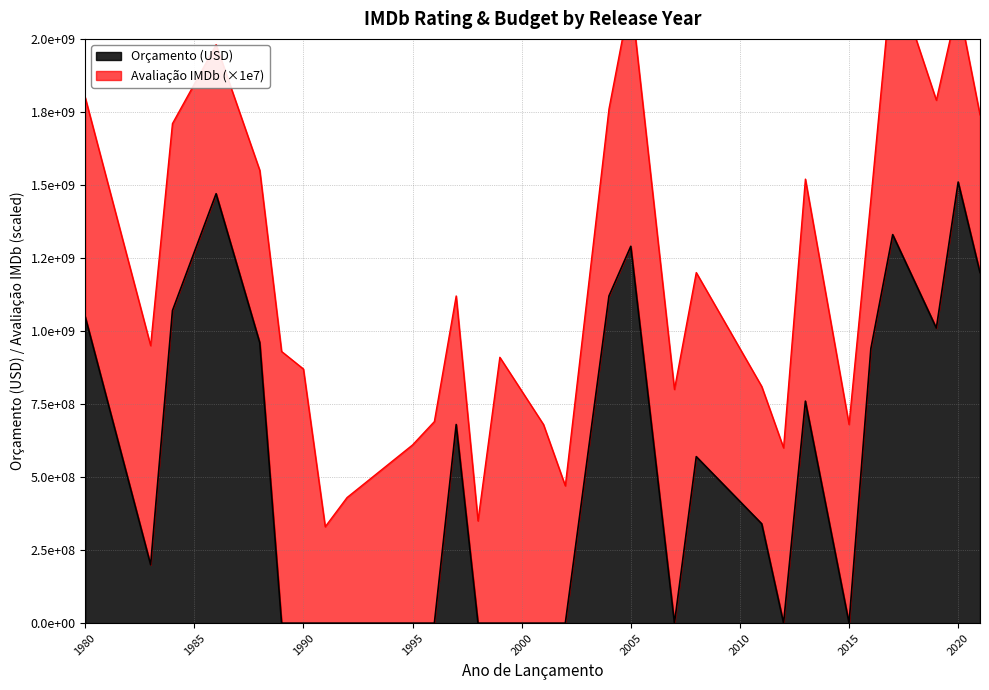

The chart shows a value of -502115992 at 2015. True or false?

False